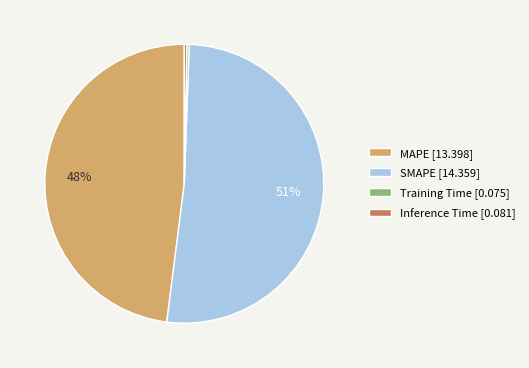

The MAPE slice represents 40% of the pie. True or false?

False